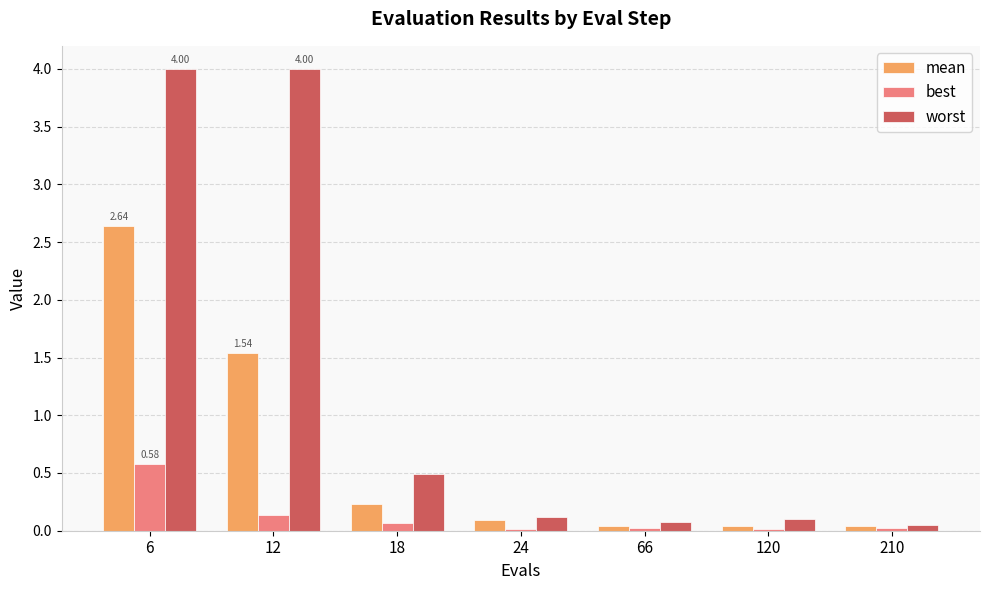

Where is worst nearest to the value 2?

18